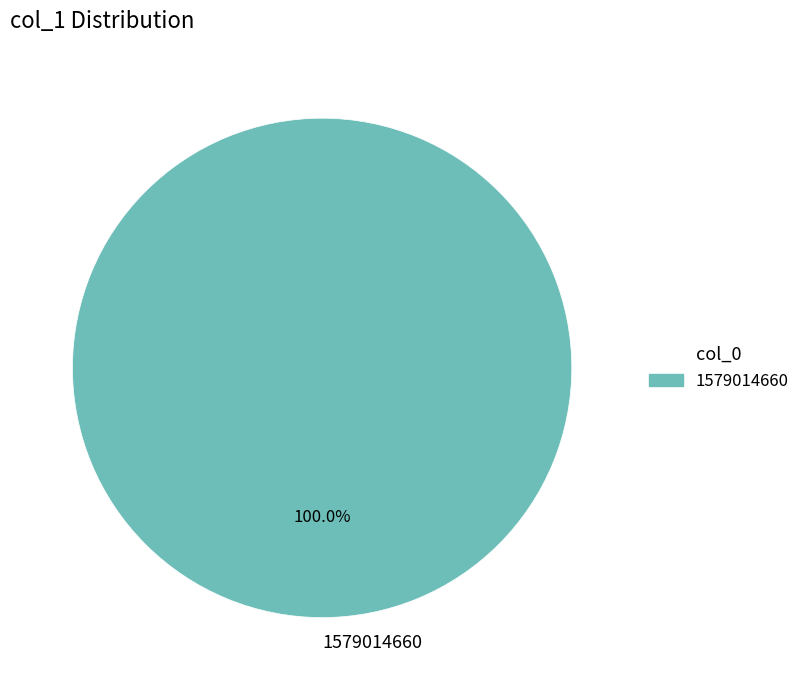

Does 1579014660 account for over 50% of the chart?

Yes